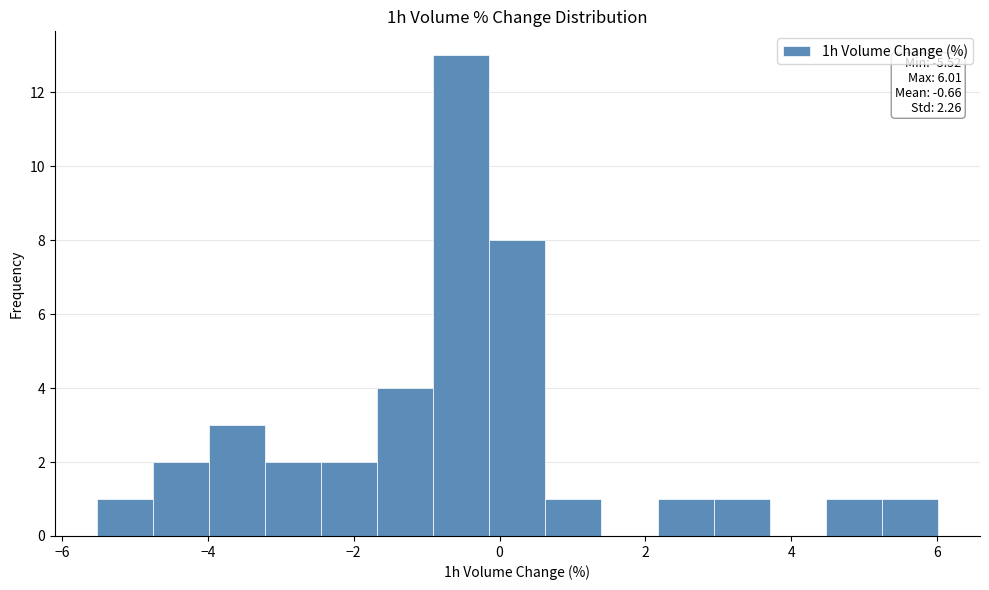

Read against the x-axis, roughly where is the centre of the tallest bar?

-0.6